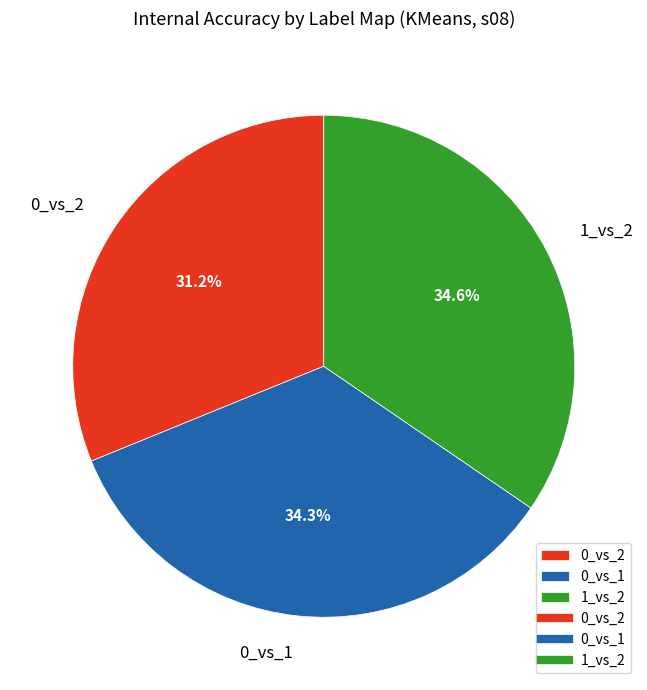

To the nearest percent, what is the difference between the 0_vs_2 and 0_vs_1 slice percentages?

3%